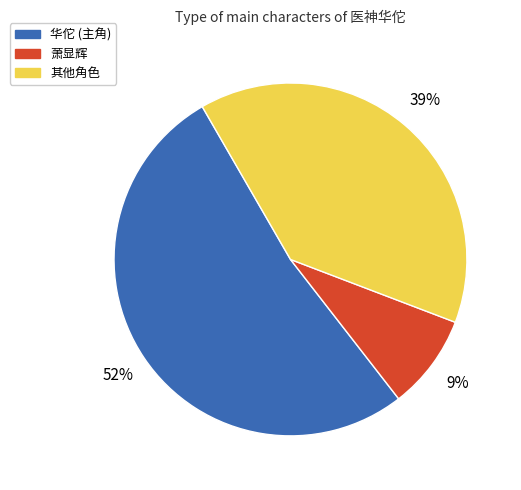

Is there any slice that represents more than half of the pie?

Yes